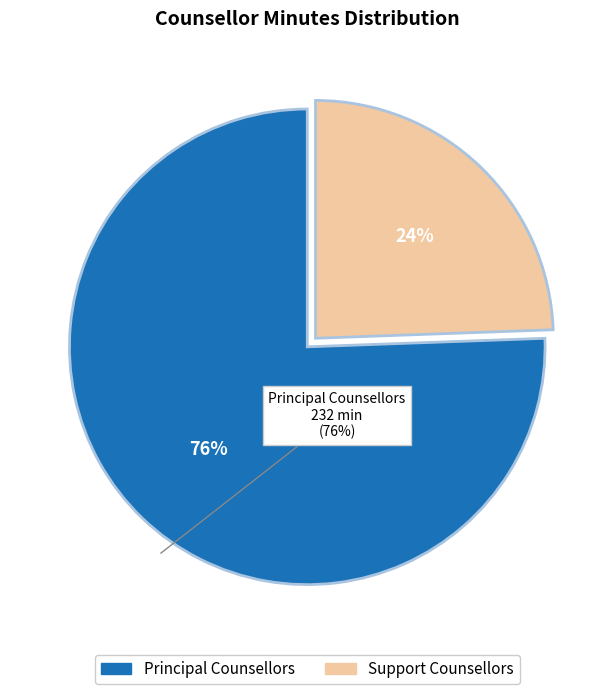

To the nearest percent, what is the average slice percentage?

50%